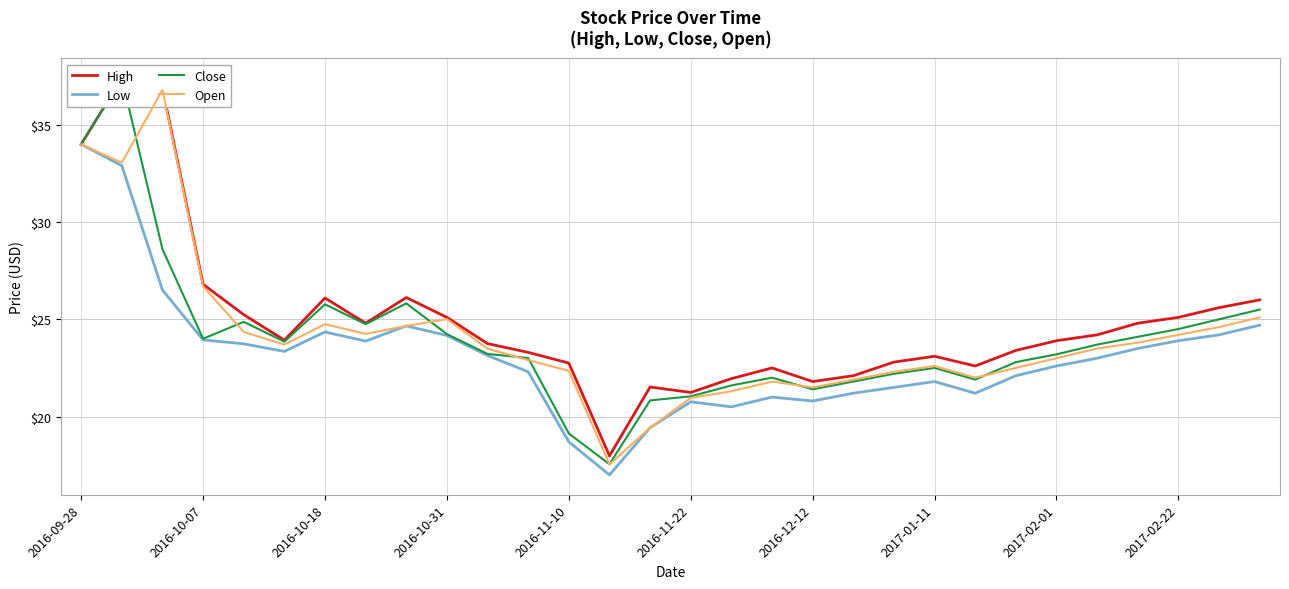

The value of Open at 19 is 7.9. True or false?

False